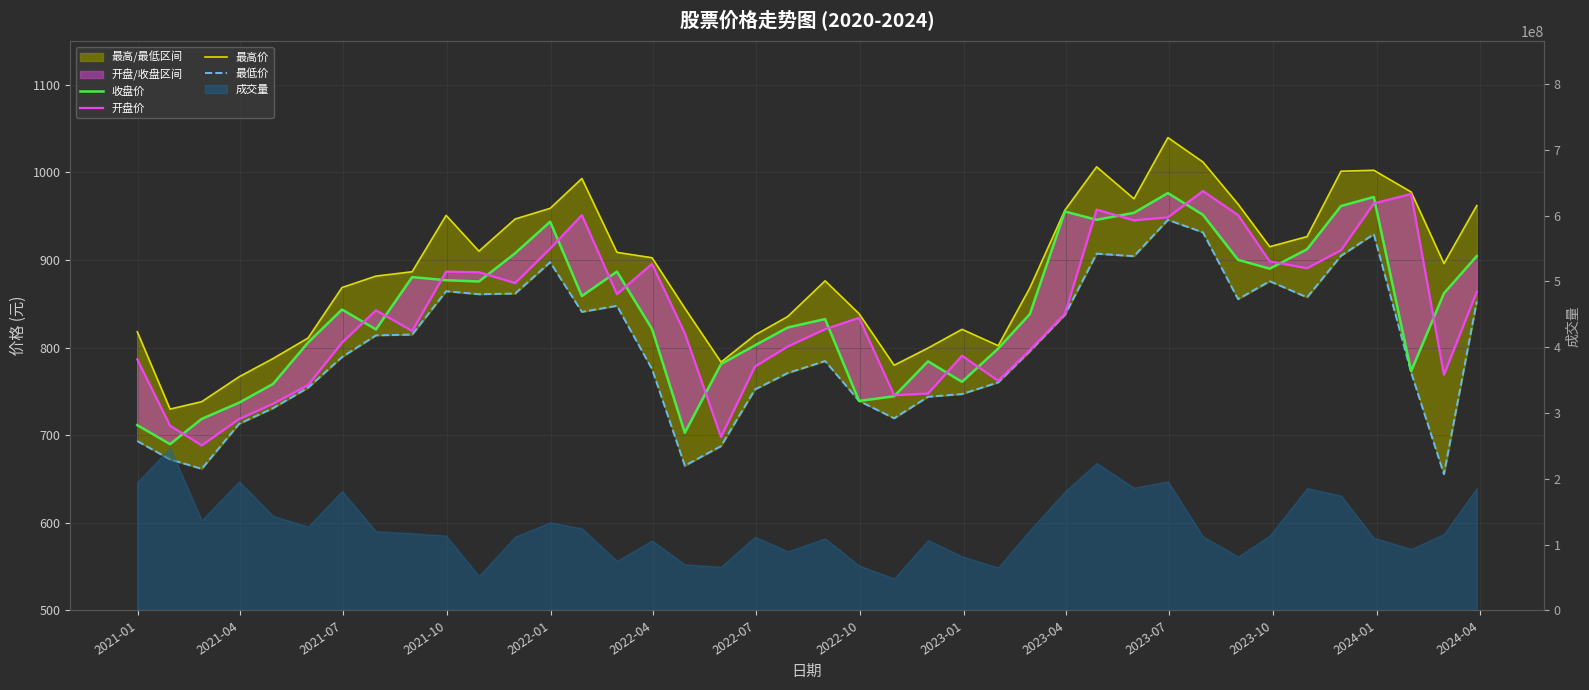

How many values in the 开盘价 series are below 838?

20